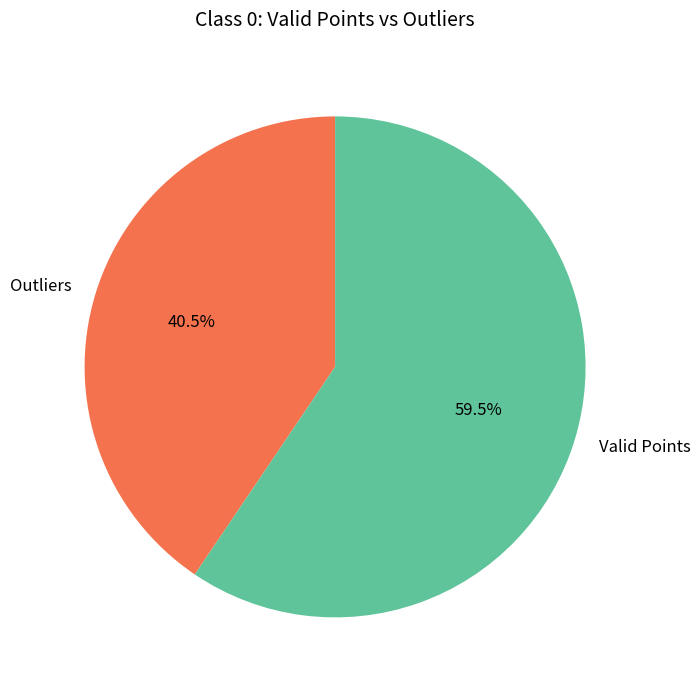

Combined, do Valid Points and Outliers account for over 50%?

Yes